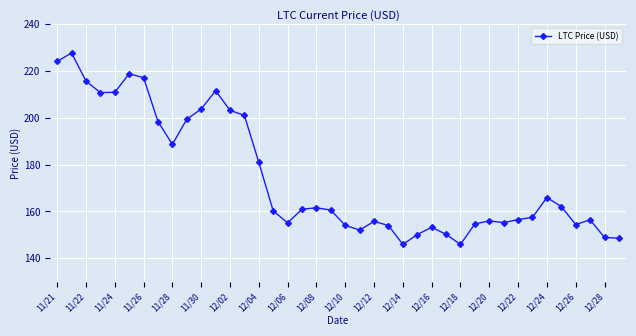

True or false: there are more than 0 points higher than both neighbors.

True